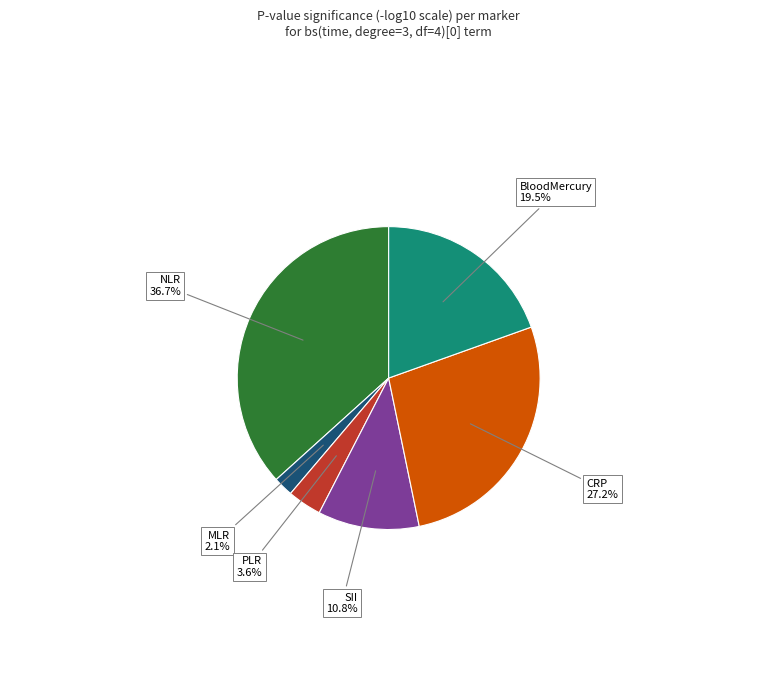

Is there any slice that represents more than half of the pie?

No